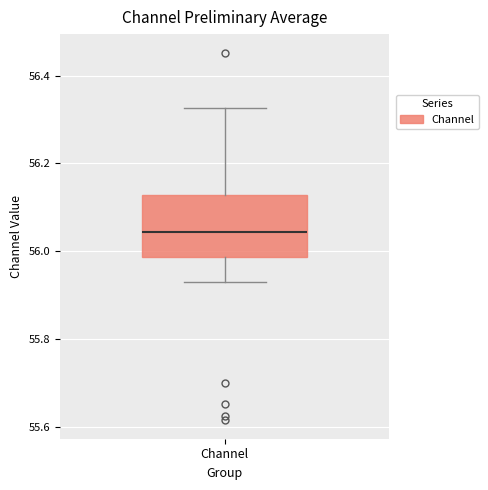

Where is the upper edge of the box for Channel on the y-axis? The values are not printed on the chart, so give them approximately, as read against the axis.

56.12